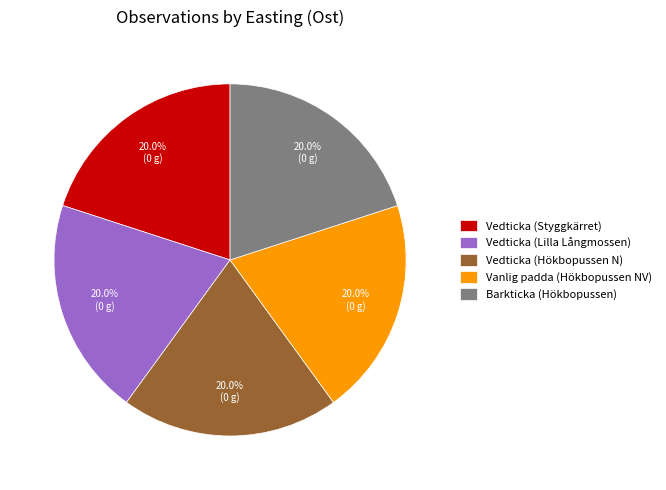

Approximately how many times larger is the value at Vedticka (Styggkärret) compared to Vedticka (Hökbopussen N)?

1.0